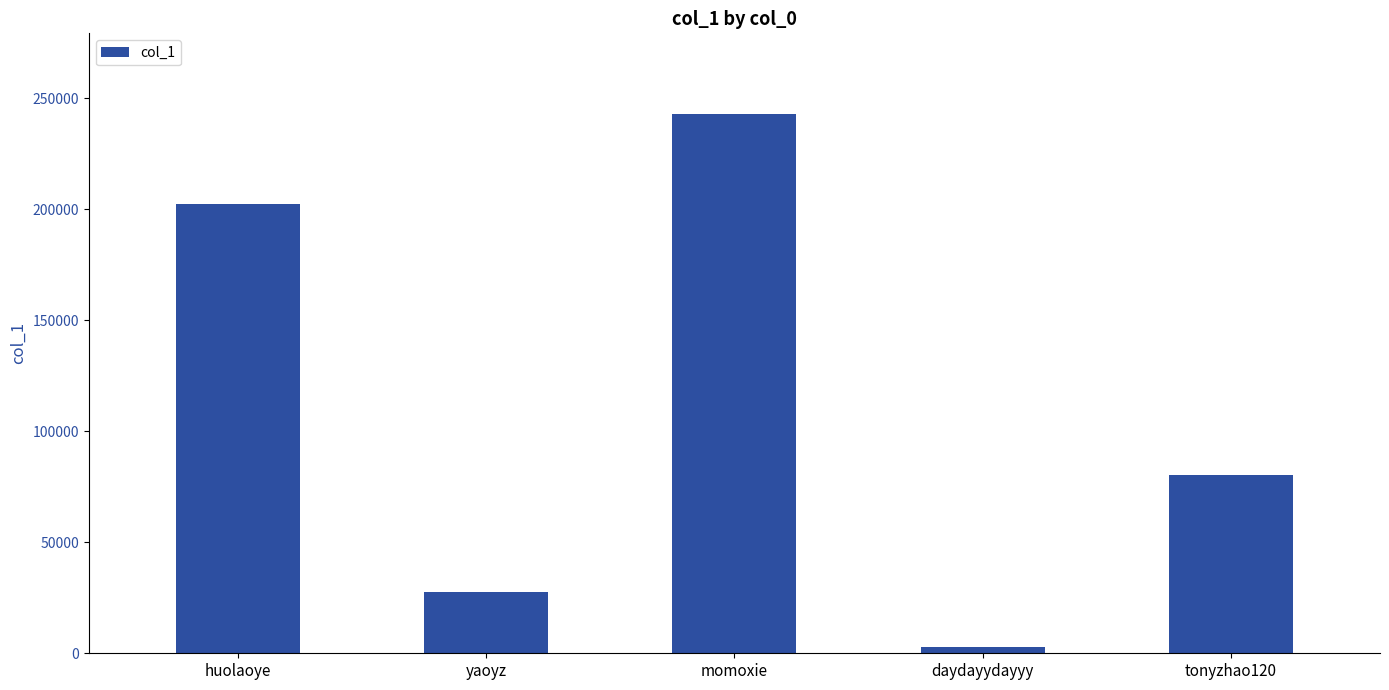

How many values are below 80207?

2